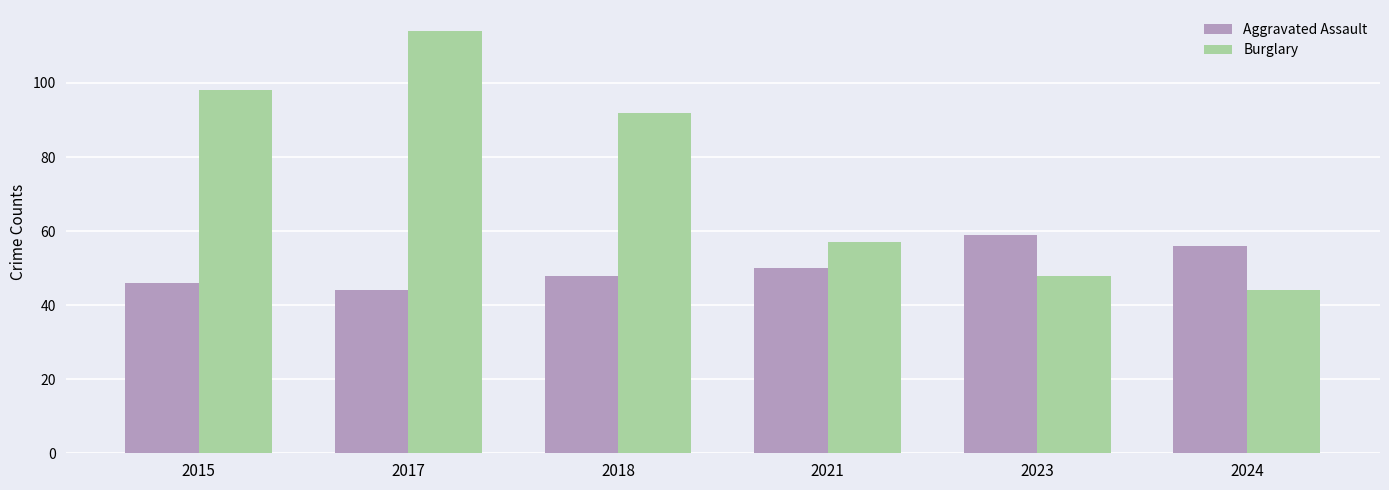

What is the difference between the Aggravated Assault values at 2015 and 2024?

10